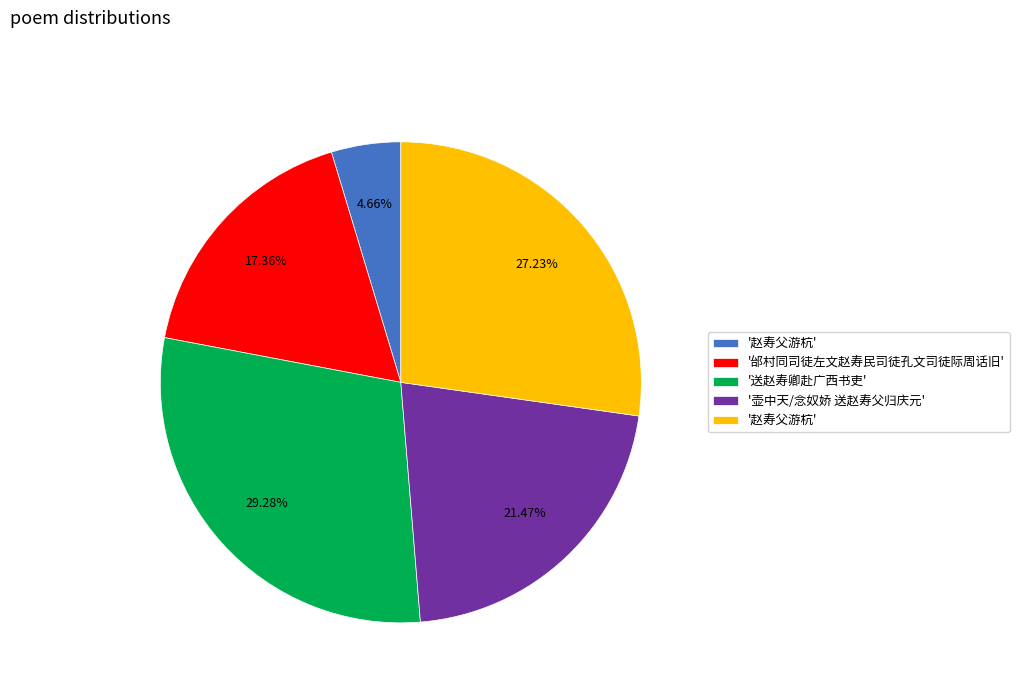

Is there a majority slice in this chart?

No